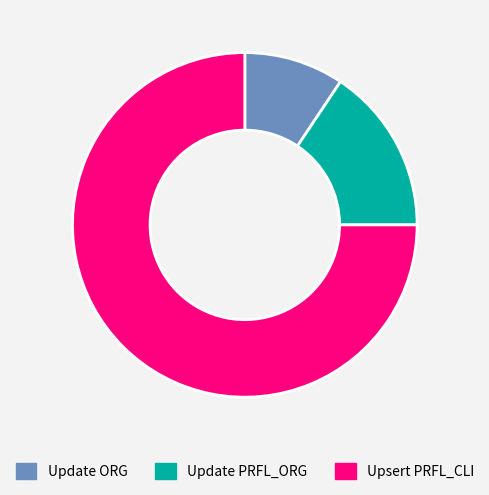

Between Upsert PRFL_CLI and Update ORG, which is larger?

Upsert PRFL_CLI